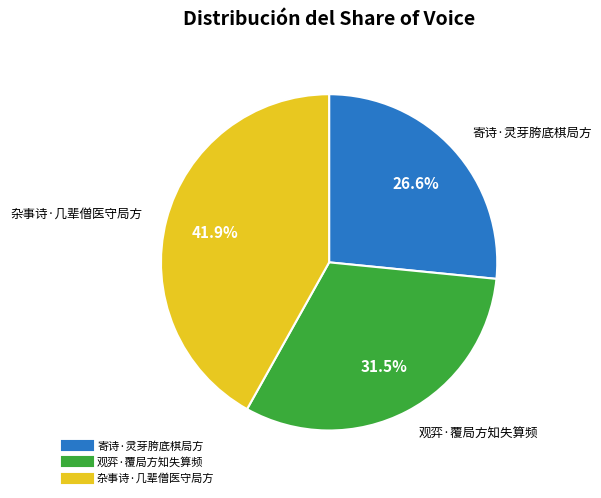

What portion of the pie excludes 杂事诗·几辈僧医守局方?

58.1%